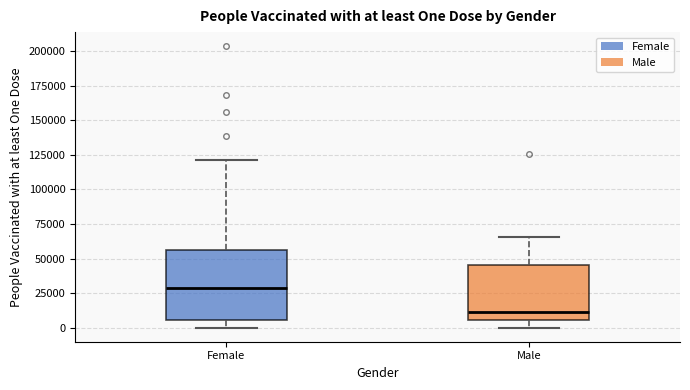

Reading left to right, read every box against the y-axis: the position of its median line, the range the box covers, and the ends of its whiskers. The values are not printed on the chart, so give them approximately, as read against the axis.

Female: median 30000, box 5000 to 55000, whiskers 0 to 120000
Male: median 10000, box 5000 to 45000, whiskers 0 to 65000